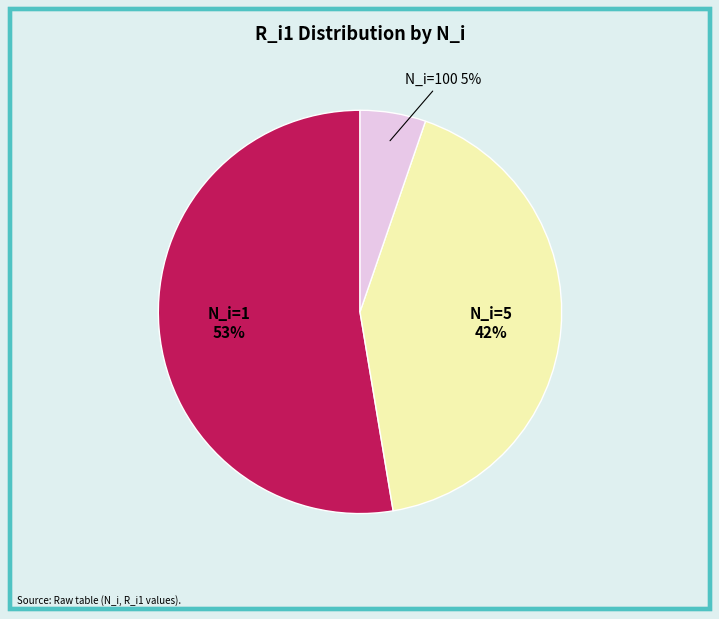

To the nearest percent, what is the average slice percentage?

33%